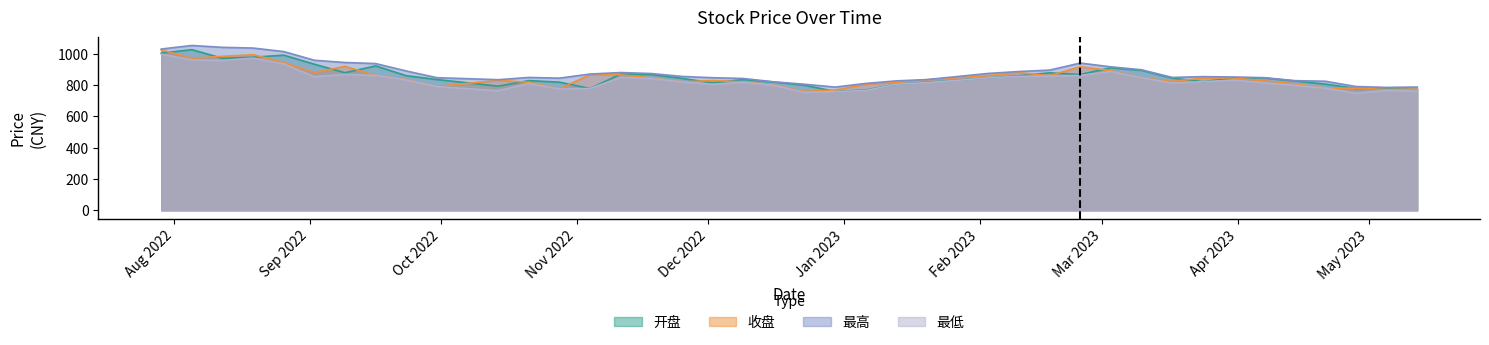

What is the sum of the 开盘 values at 2022-11-25 and 2022-09-23?

1700.2